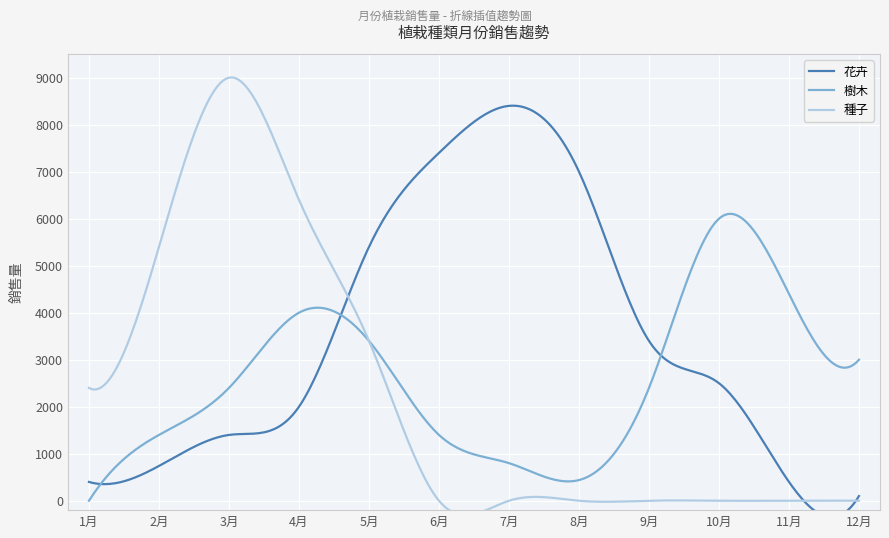

How many lines are shown in the chart?

3